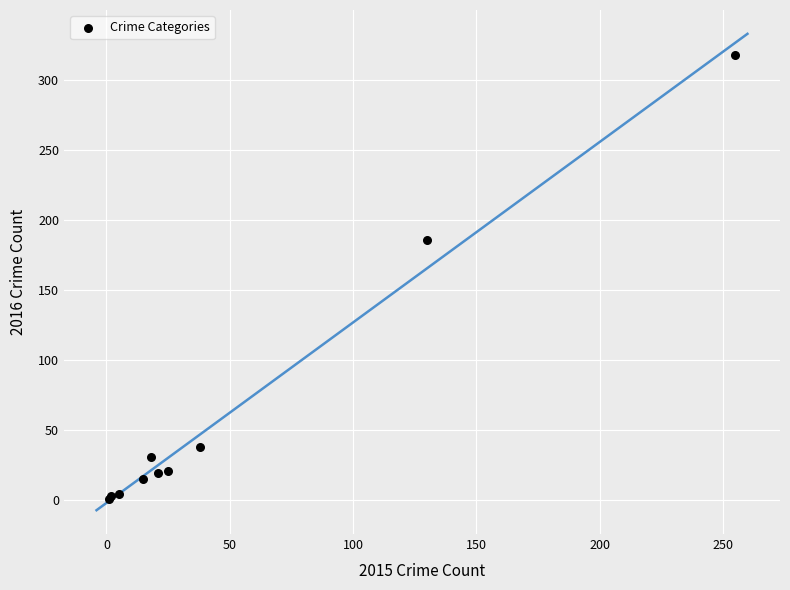

What Y value in the scatter plot is closest to 159?

186